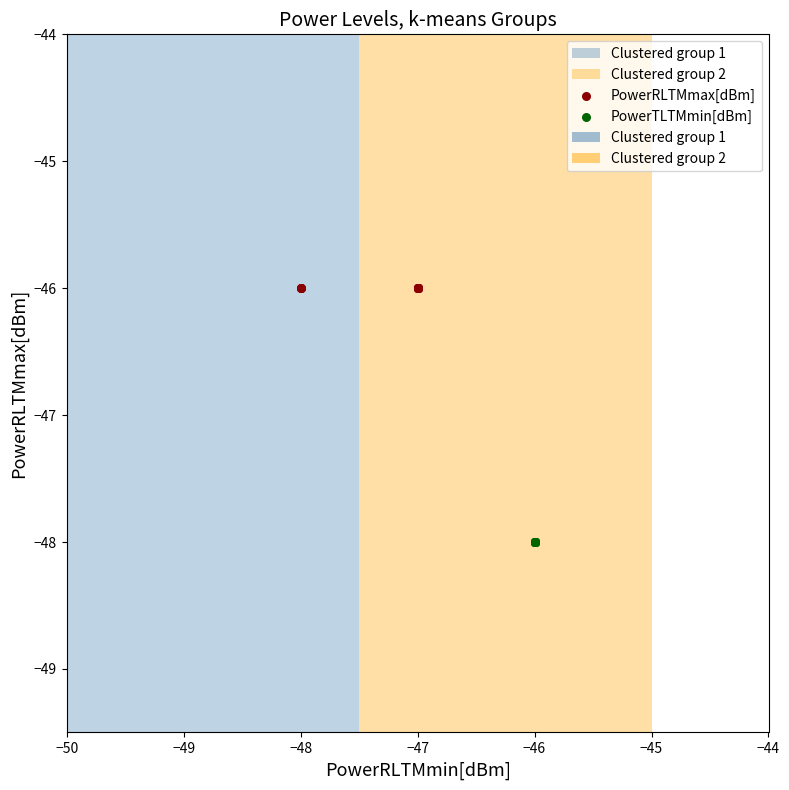

Which series contains the lowest Y value?

PowerTLTMmin[dBm]